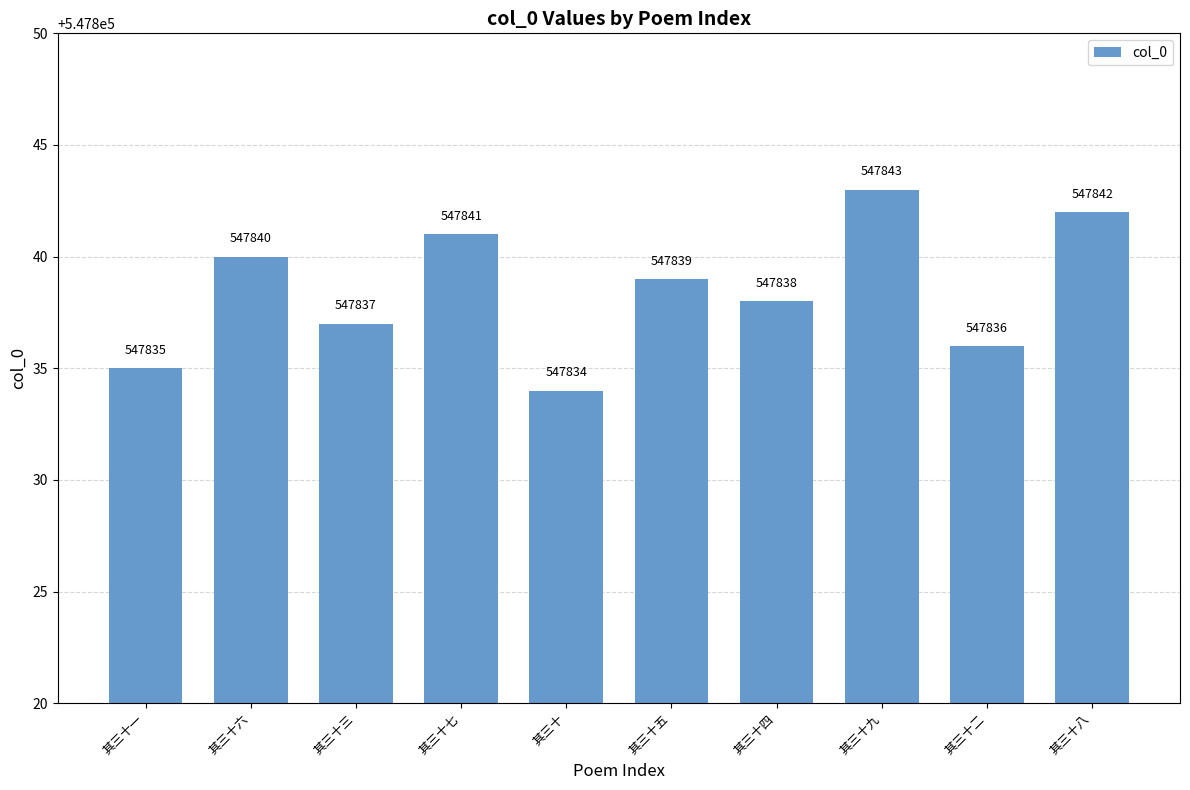

Count the number of categories in the chart.

10